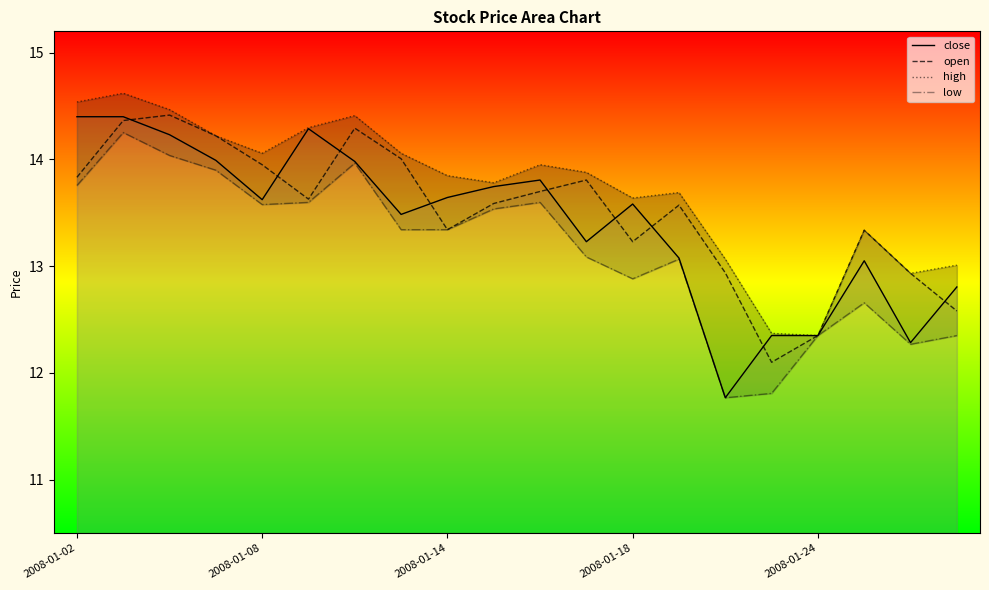

What is the lowest value of the open series?

12.1